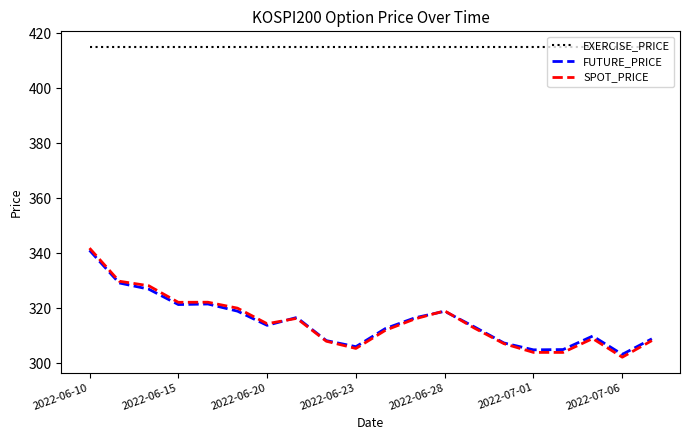

What is the minimum value shown in the chart?

302.3